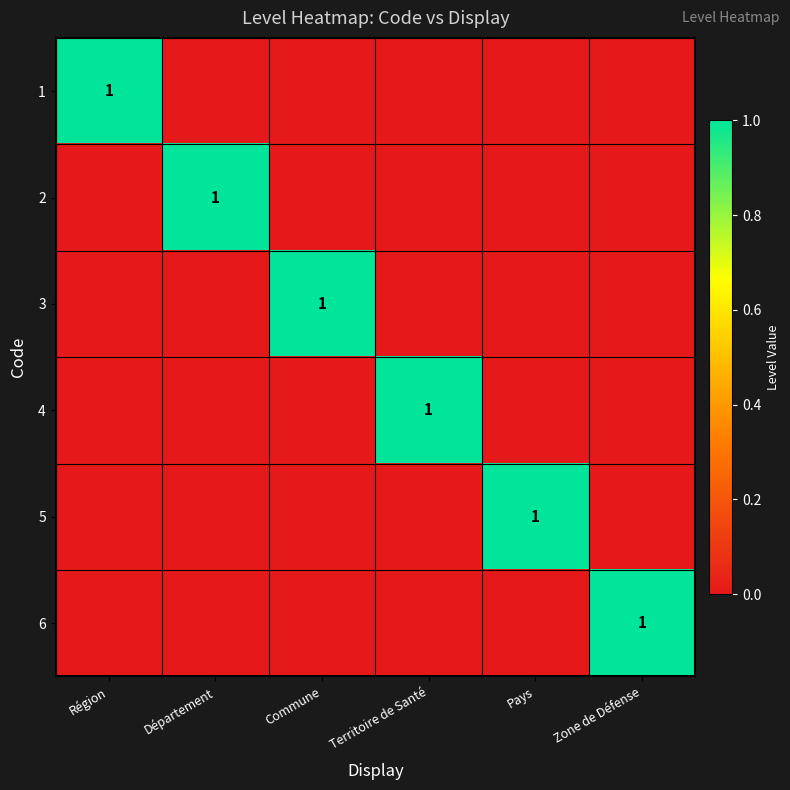

At Zone de Défense, list the series in order from largest to smallest.

6, 1, 2, 3, 4, 5